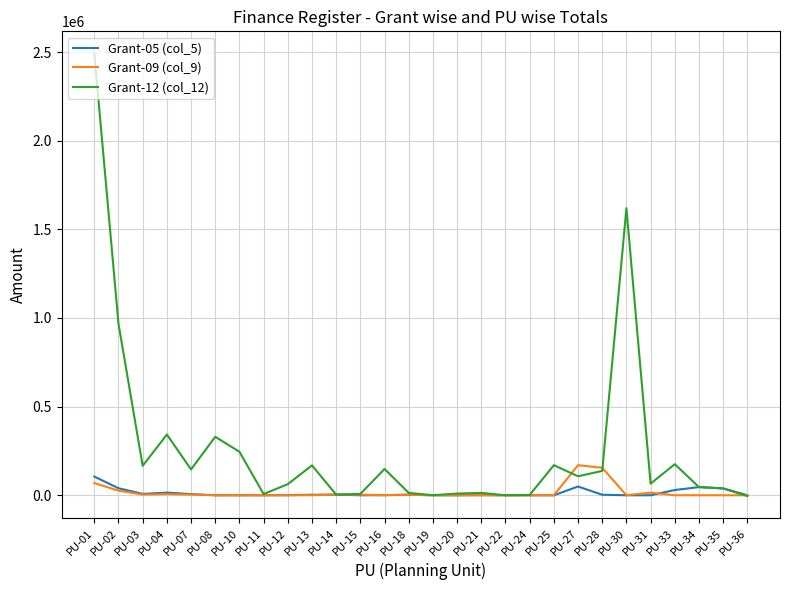

What is the maximum value shown in the chart?

2492338